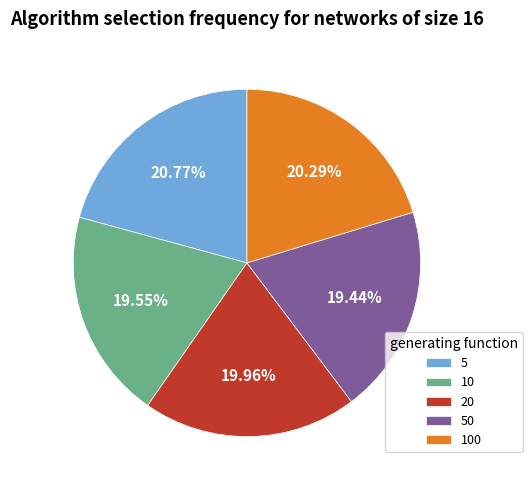

Count the number of slices in the pie.

5